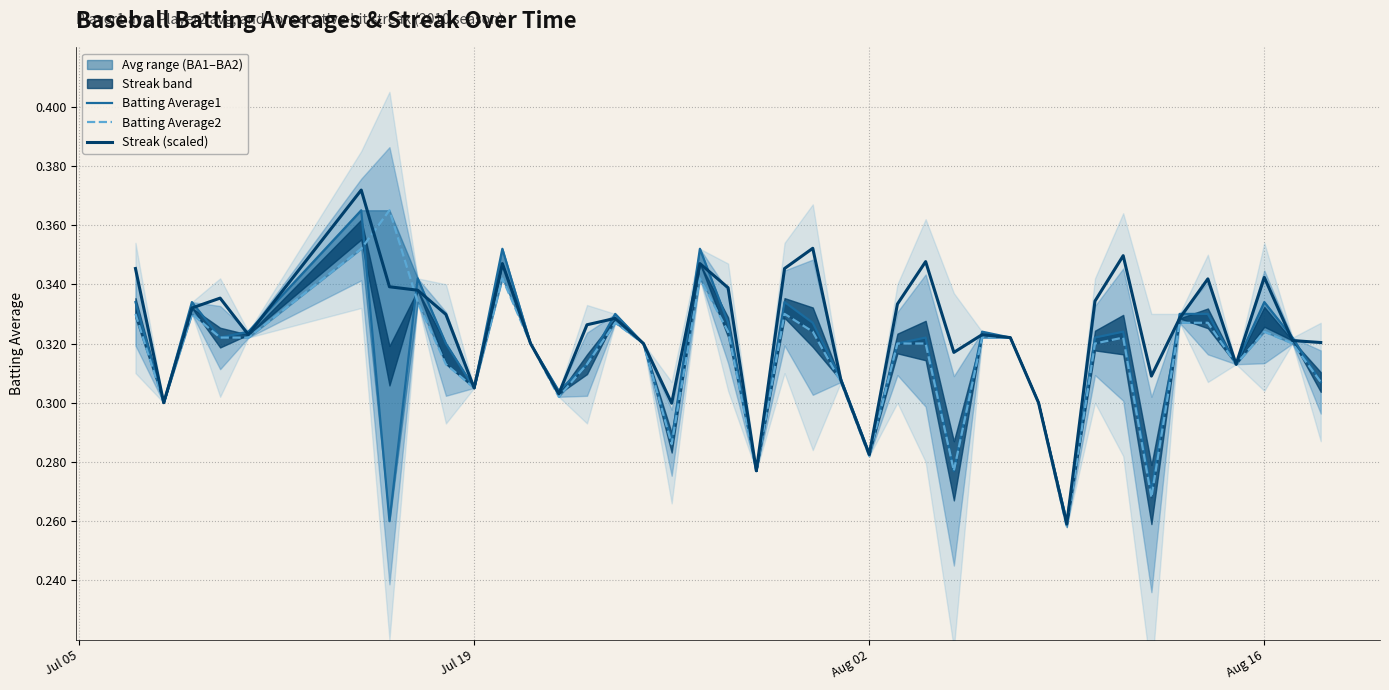

At how many categories does at least one series exceed 0?

40